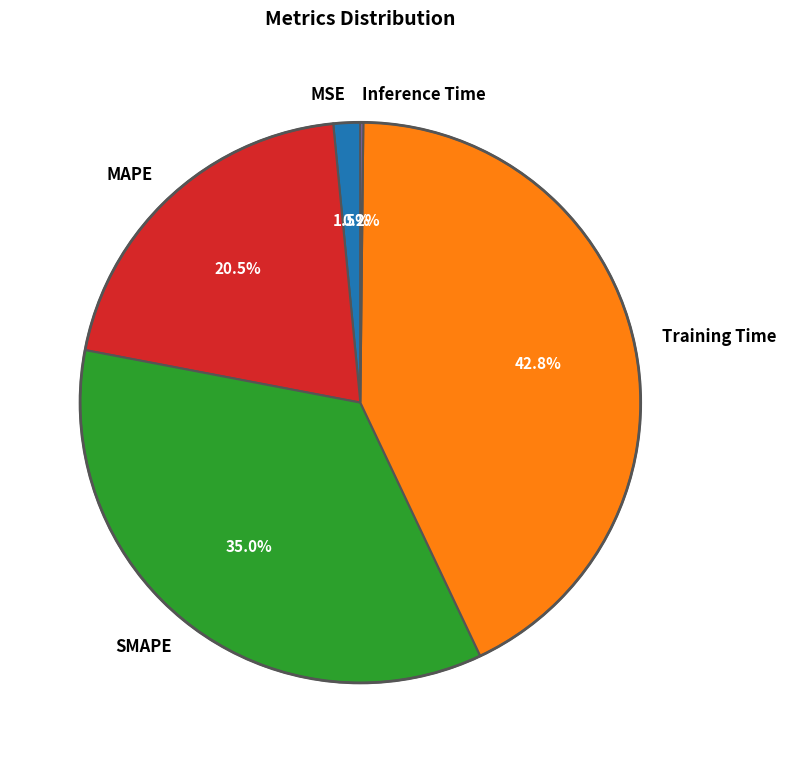

To the nearest percent, what is the average slice percentage?

20%